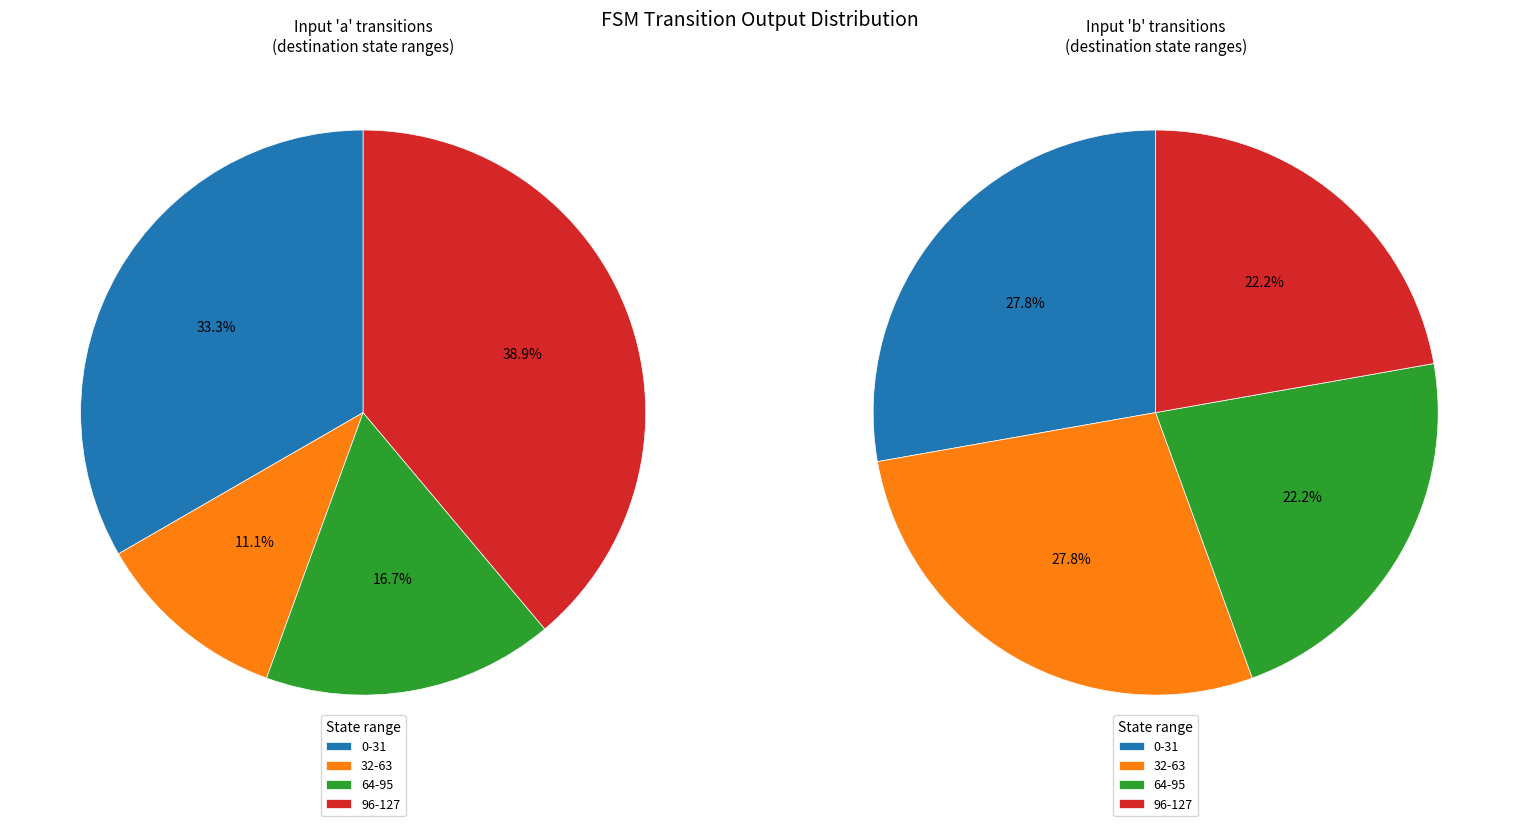

The 14 slice represents 16% of the pie. True or false?

False